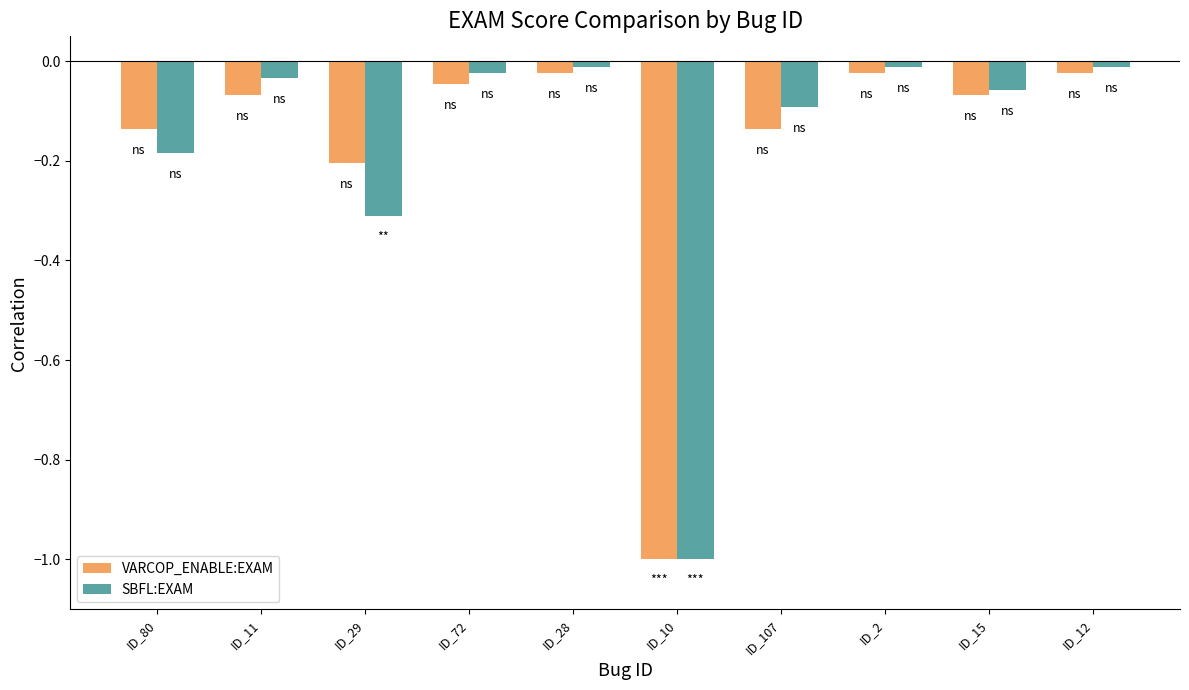

Which series has the largest range (max minus min)?

SBFL:EXAM